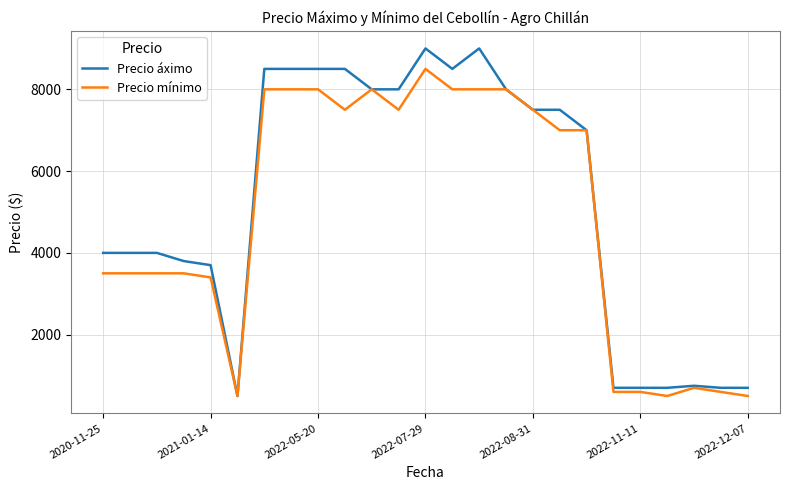

What is the minimum value for Precio mínimo?

500